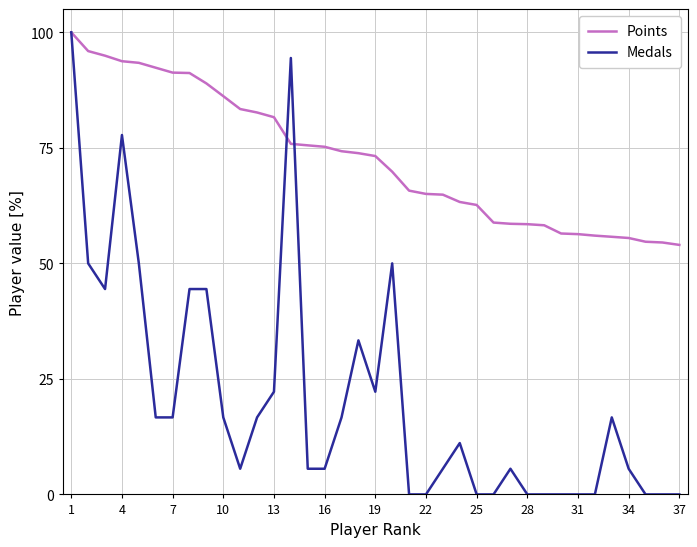

What is the maximum value for Medals?

100.0